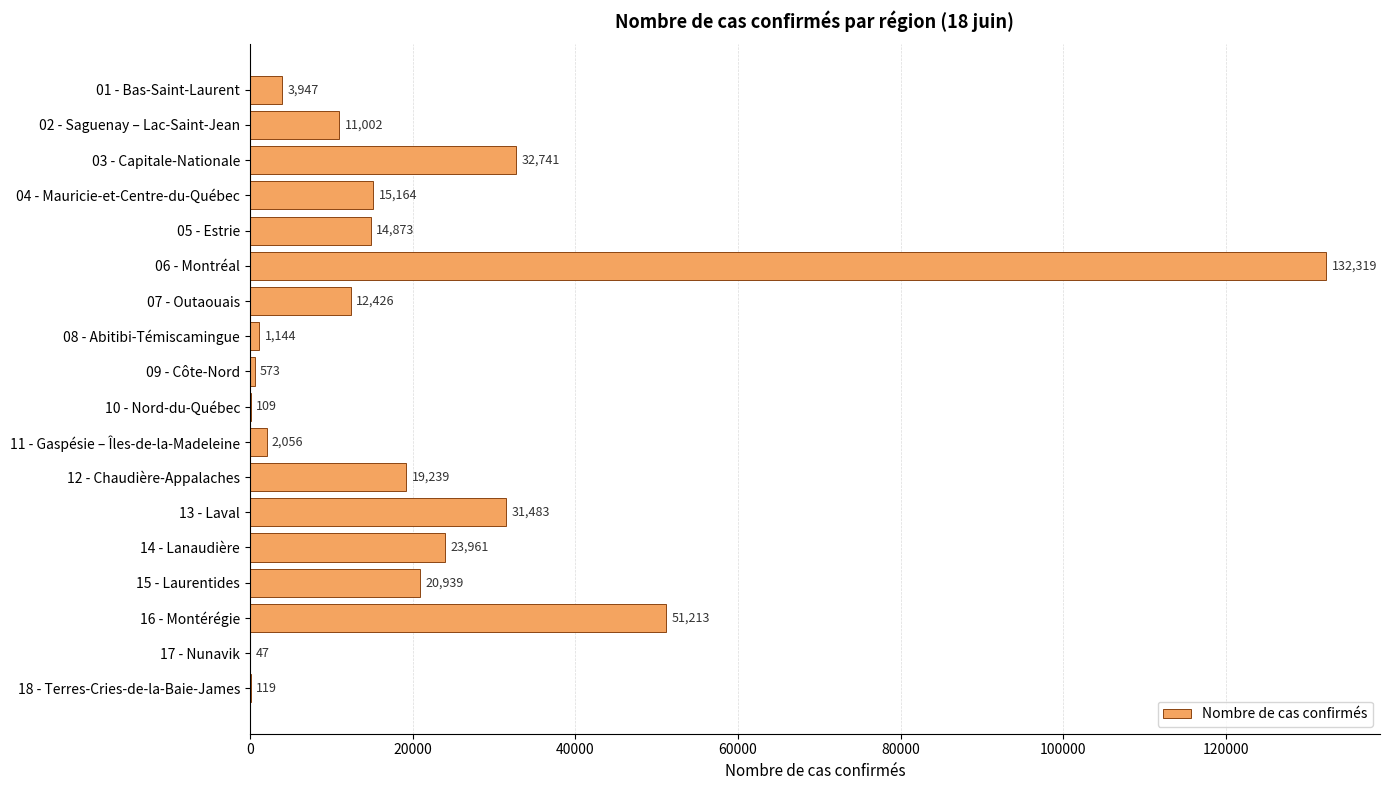

What is the average value?

20742